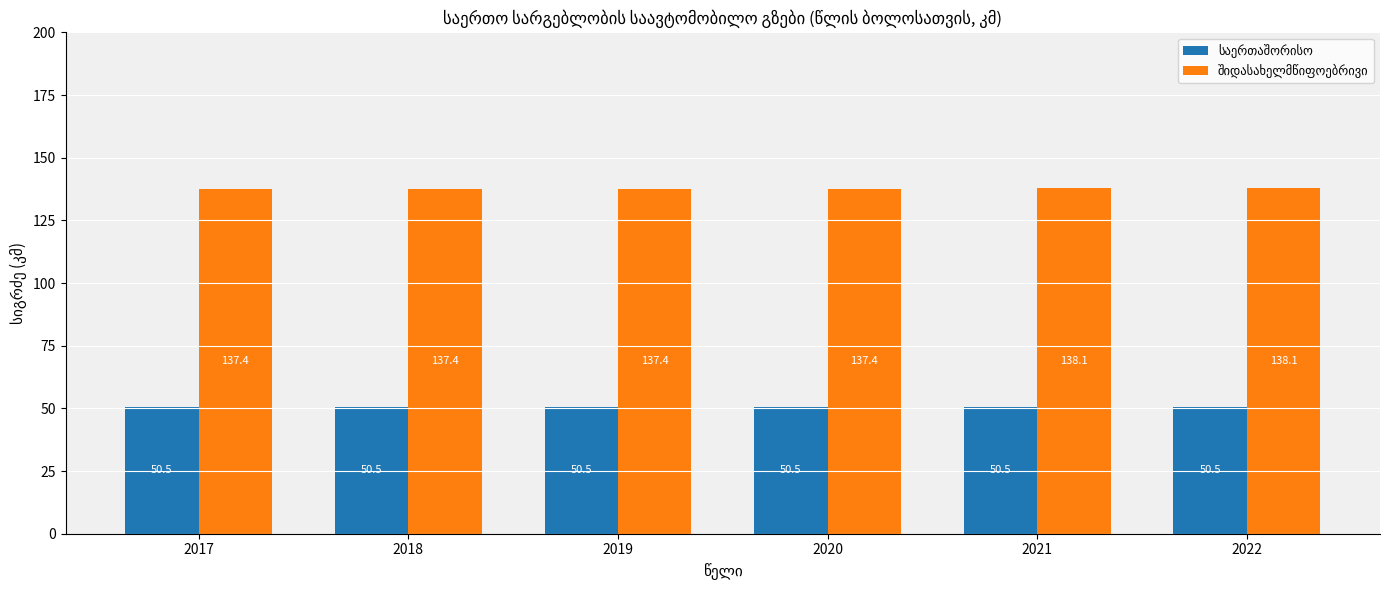

Does the chart contain any negative values?

No